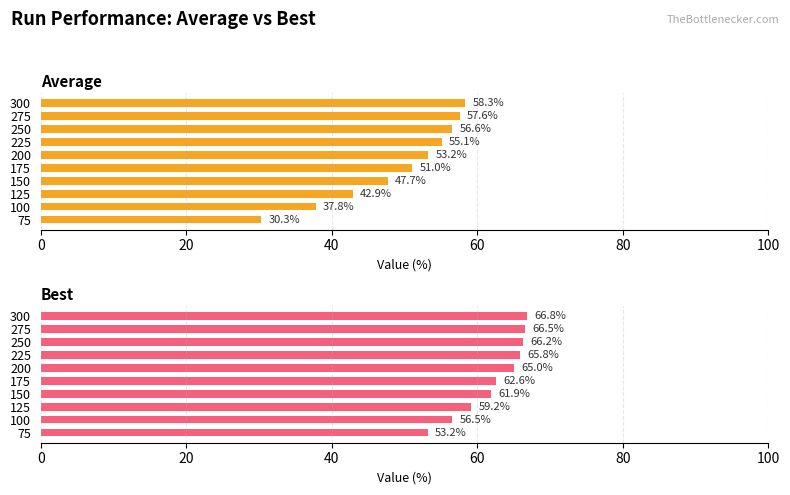

Between 275 and 75, which is larger?

275